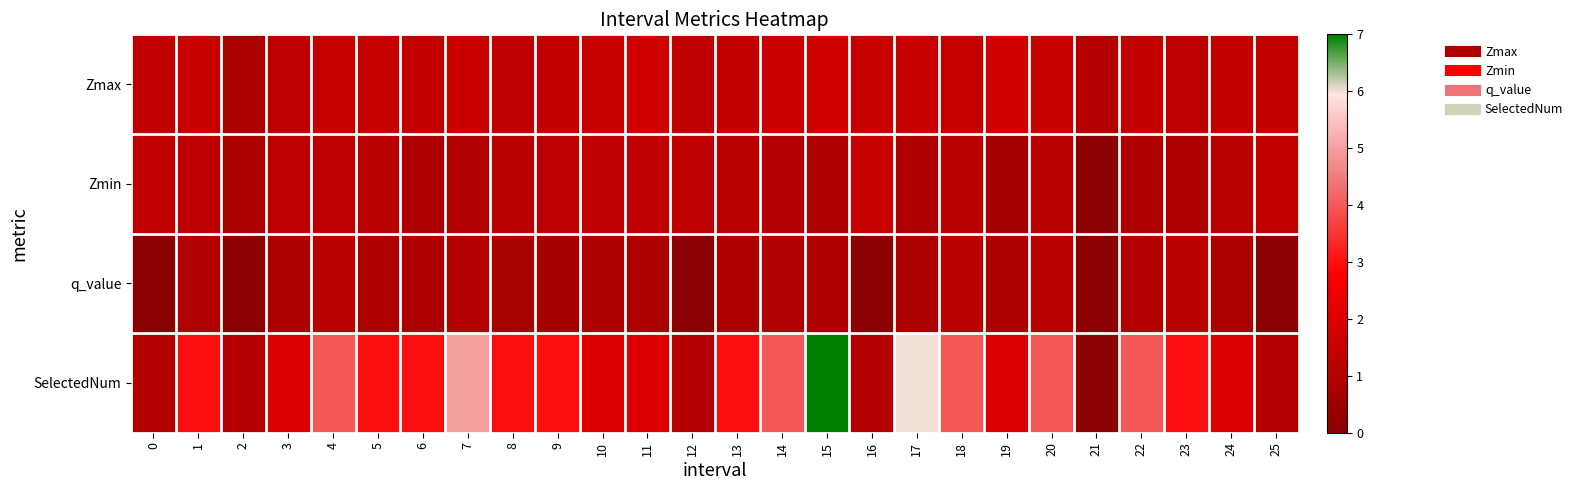

What is the spread (max minus min) of values at 24?

1.2